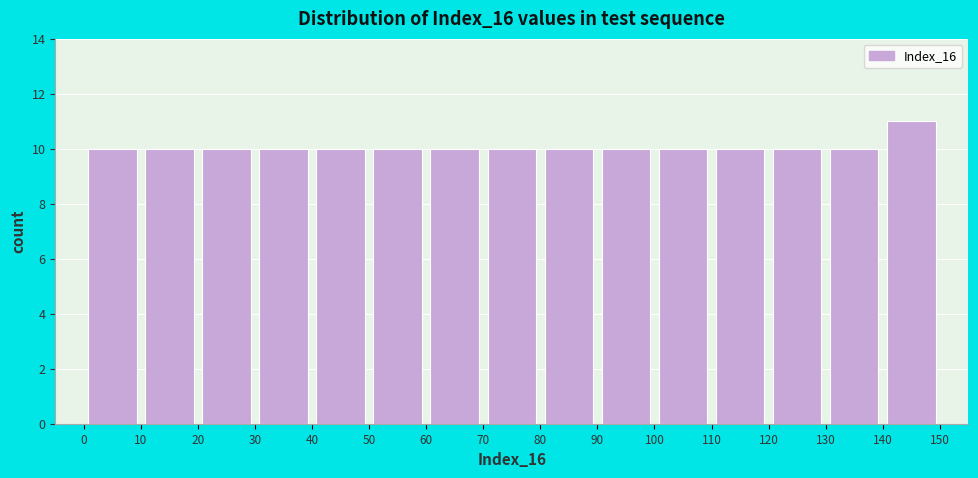

How tall is the bar that spans 90 to 100 on the x-axis? The values are not printed on the chart, so give them approximately, as read against the axis.

10